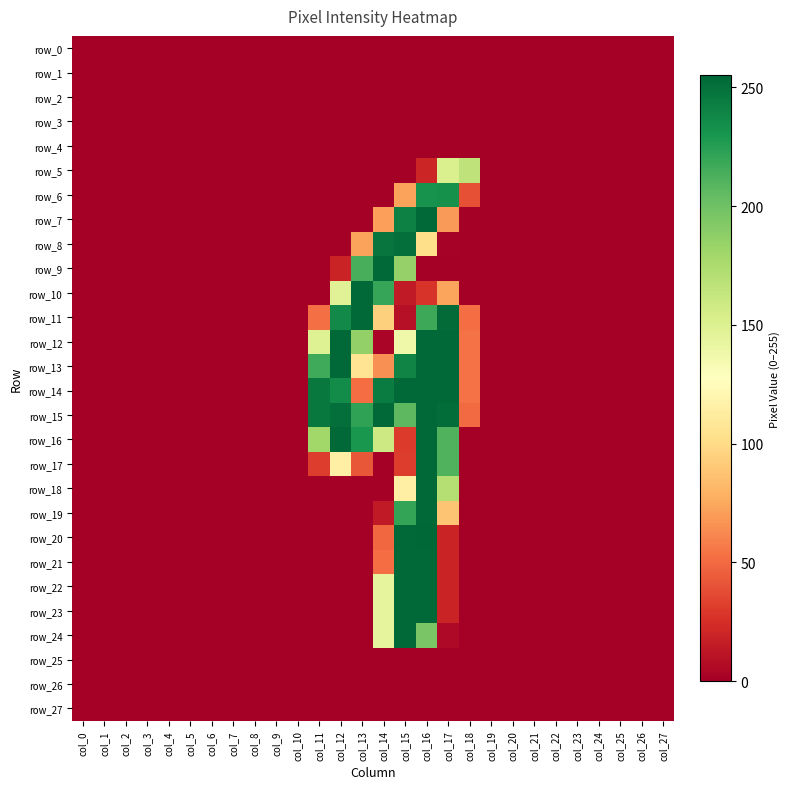

List the labels in order of row_15 value, smallest first.

col_0, col_1, col_2, col_3, col_4, col_5, col_6, col_7, col_8, col_9, col_10, col_19, col_20, col_21, col_22, col_23, col_24, col_25, col_26, col_27, col_18, col_15, col_13, col_11, col_12, col_17, col_14, col_16